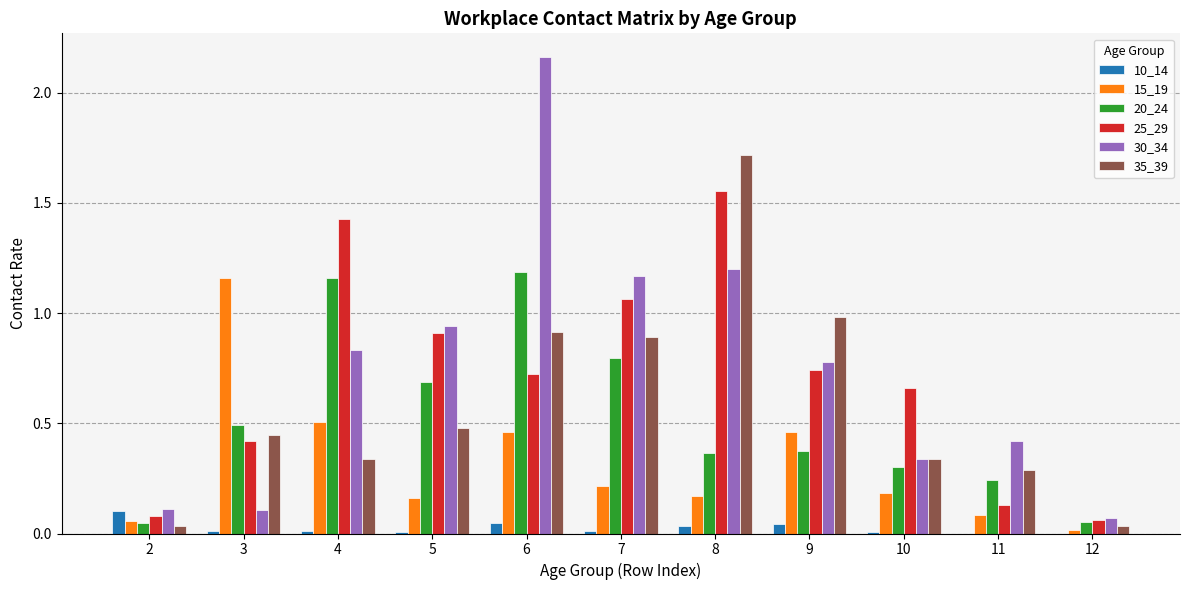

True or false: 20_24 has a value of 0.3 at 10.

True